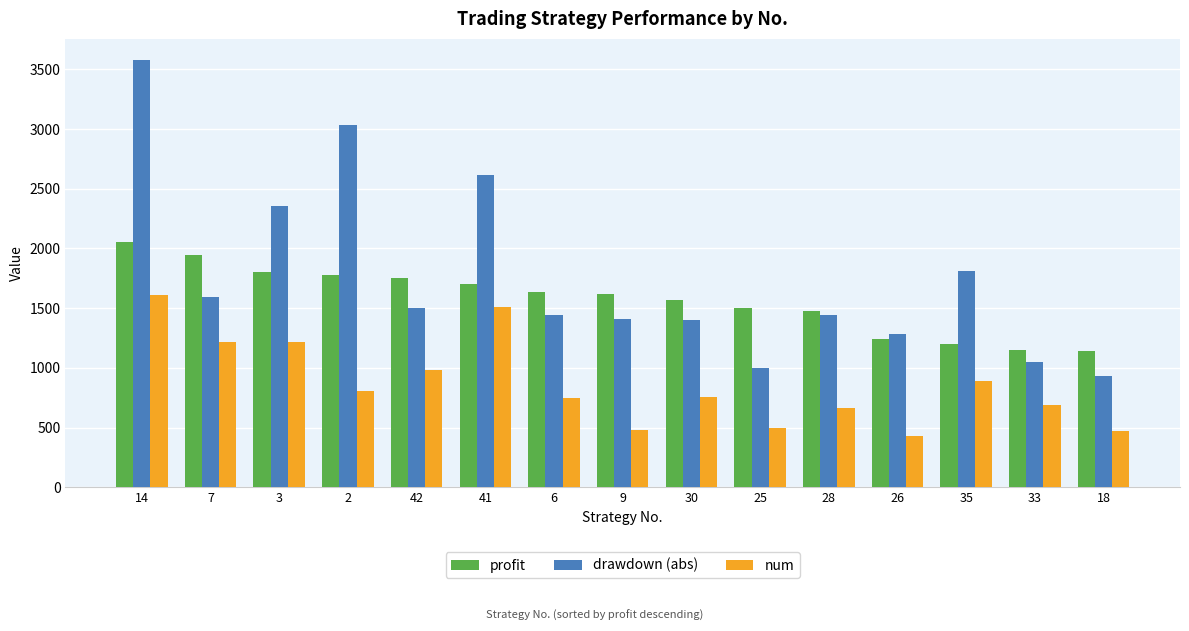

Which series has the largest range (max minus min)?

drawdown (abs)